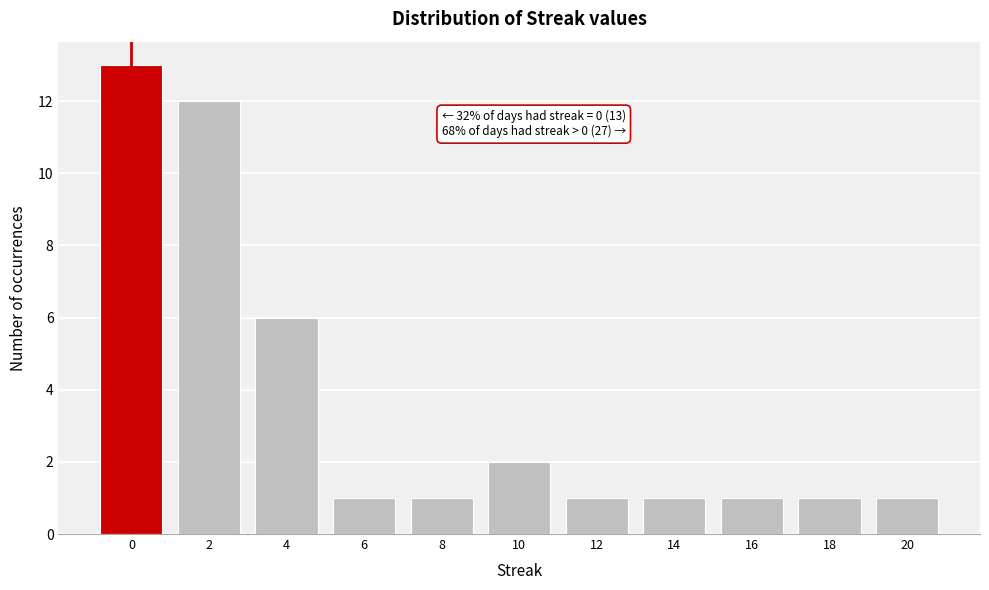

Reading right to left, transcribe all the data shown in this chart.

20=1	18=1	16=1	14=1	12=1	10=2	8=1	6=1	4=6	2=12	0=13